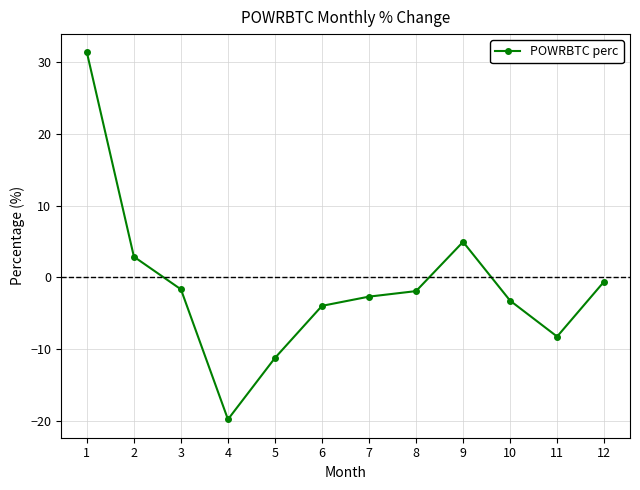

Is this an area chart (filled region under the line)?

No